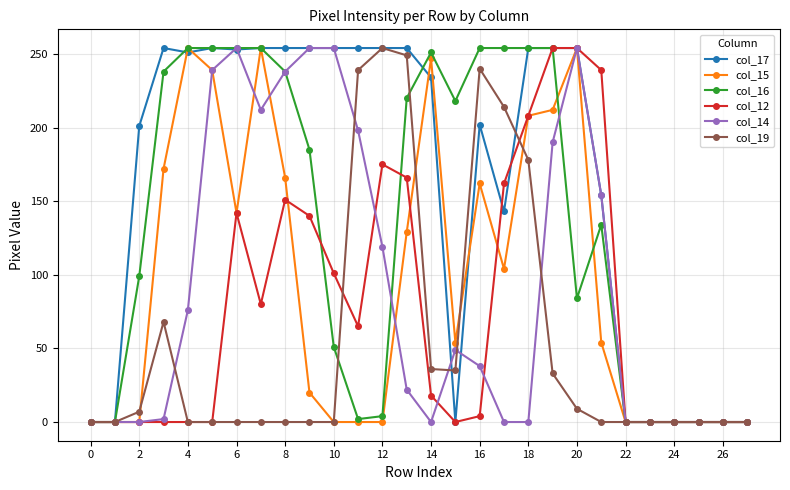

What is the maximum value for col_14?

254